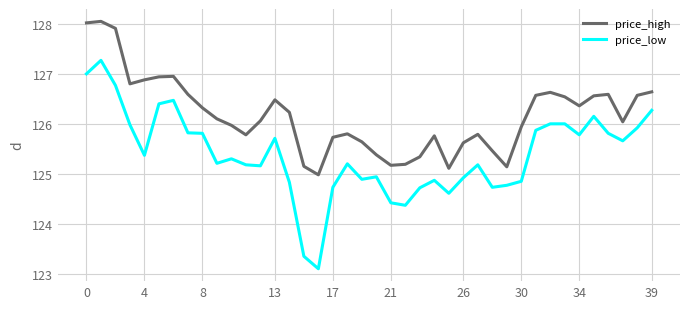

What is the difference between the maximum and minimum values in the price_low series?

4.2